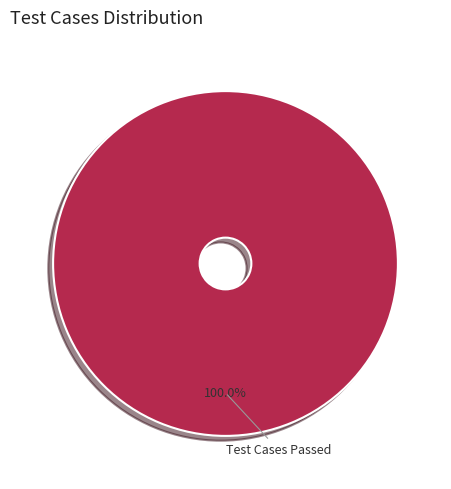

Count the number of slices in the pie.

1